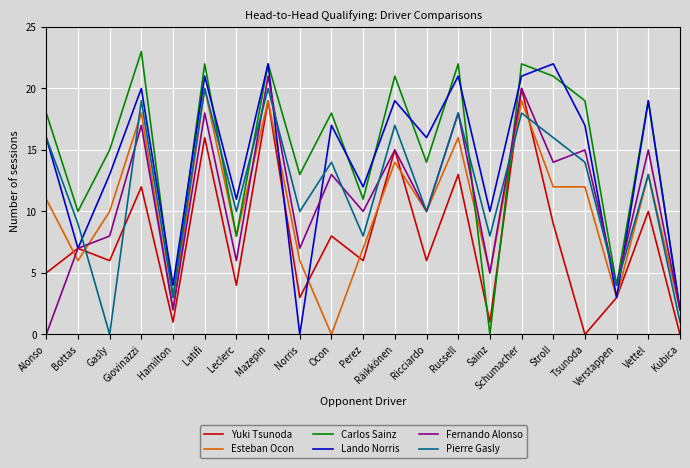

What is the total value across all series at Schumacher?

120